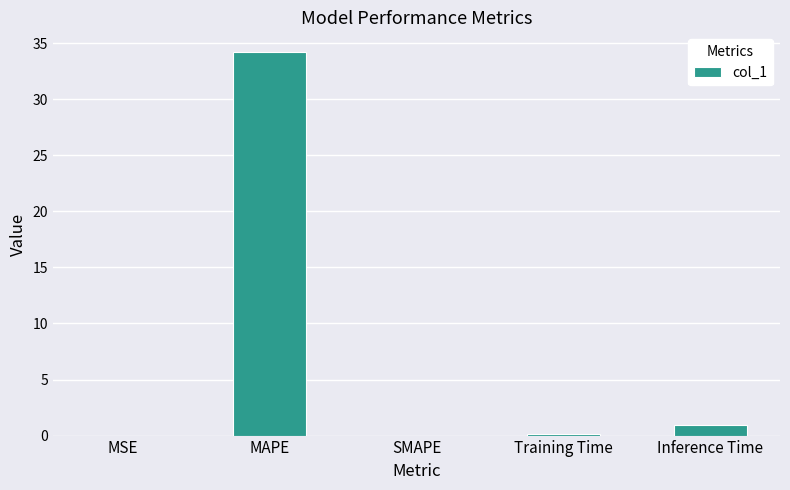

Which category has the highest value across all series?

MAPE